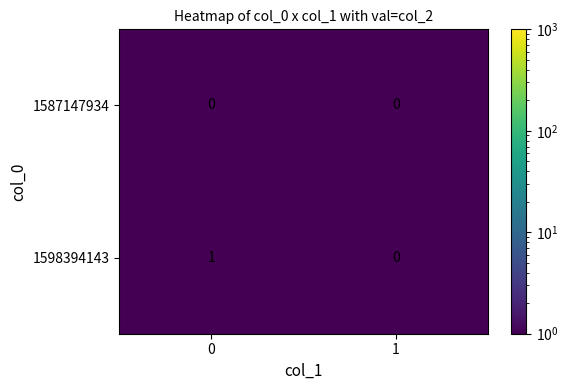

Reading right to left, list all the values displayed in this chart.

1587147934: 1=0	0=0
1598394143: 1=0	0=1